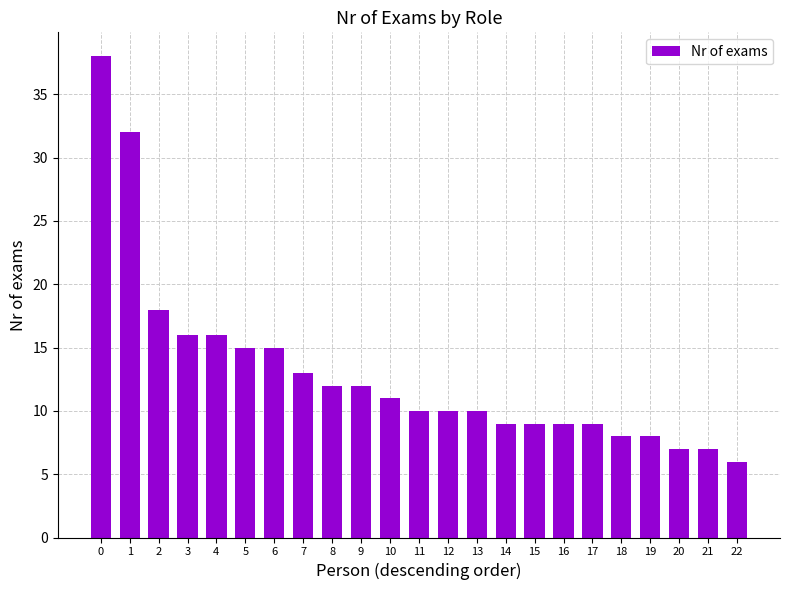

What is the greatest value displayed?

38